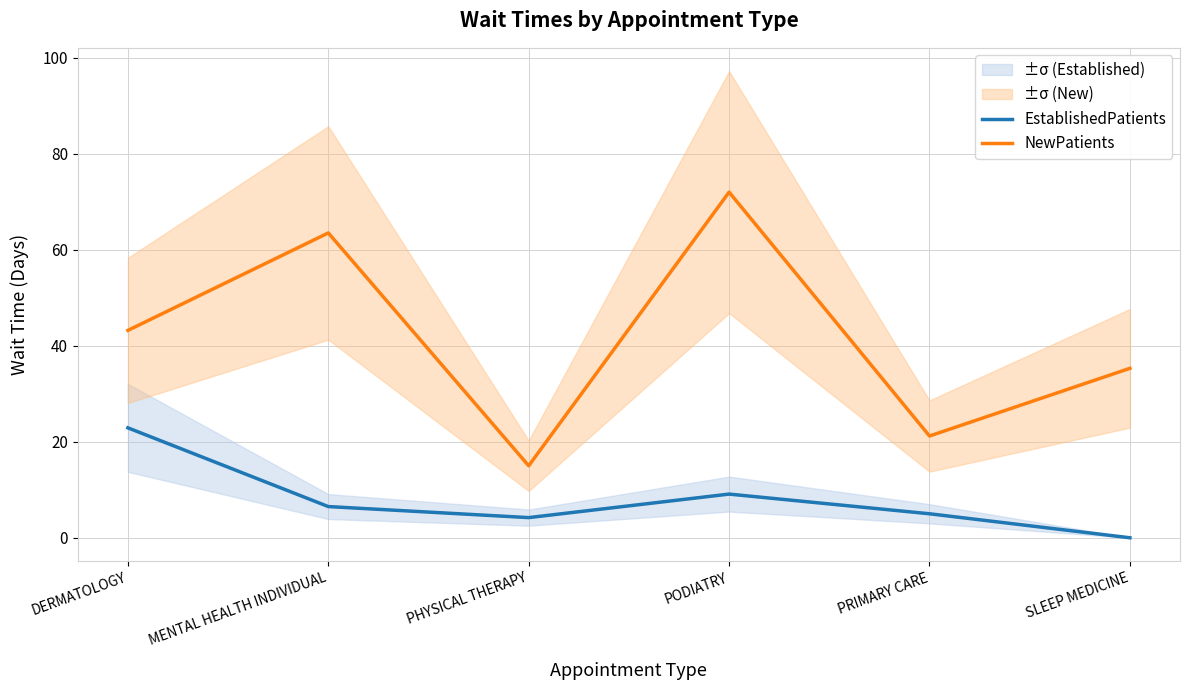

Which series has the largest range (max minus min)?

NewPatients